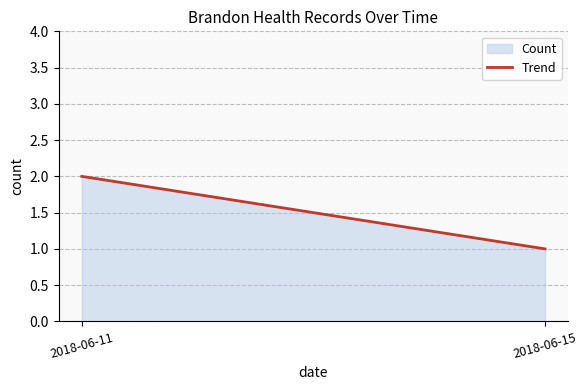

The chart shows a value of 2 at 2018-06-11. True or false?

True